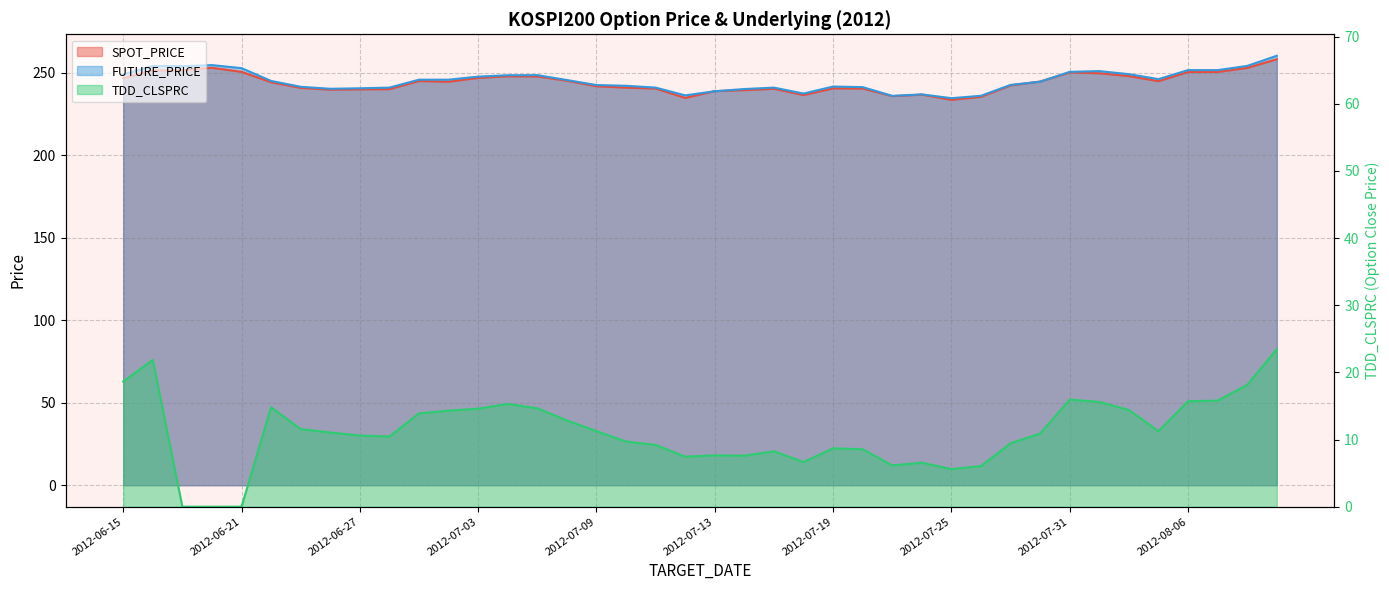

Reading left to right, extract all data points from this chart.

SPOT_PRICE: 246.6	251.4	251.3	252.9	250.5	244.2	240.8	239.7	239.8	240.0	244.9	244.5	246.8	247.8	247.7	245.1	241.7	240.9	240.3	234.7	238.8	239.4	240.2	236.4	240.4	240.3	235.8	236.7	233.5	235.3	242.2	244.6	250.1	249.6	247.9	244.8	250.4	250.4	252.8	258.1
FUTURE_PRICE: 248.9	254.0	253.9	254.6	252.7	244.9	241.4	240.2	240.5	240.9	245.7	245.7	247.6	248.4	248.4	245.5	242.4	242.0	240.9	236.2	238.7	240.1	240.9	237.3	241.6	241.2	235.9	236.8	234.5	235.9	242.6	244.5	250.4	250.9	249.1	246.1	251.5	251.5	254.1	260.2
TDD_CLSPRC: 18.6	21.9	0.0	0.0	0.0	14.8	11.6	11.1	10.6	10.4	13.9	14.3	14.6	15.3	14.7	12.8	11.2	9.7	9.2	7.5	7.7	7.6	8.2	6.7	8.7	8.6	6.2	6.5	5.6	6.0	9.4	10.9	15.9	15.6	14.4	11.2	15.7	15.8	18.1	23.4